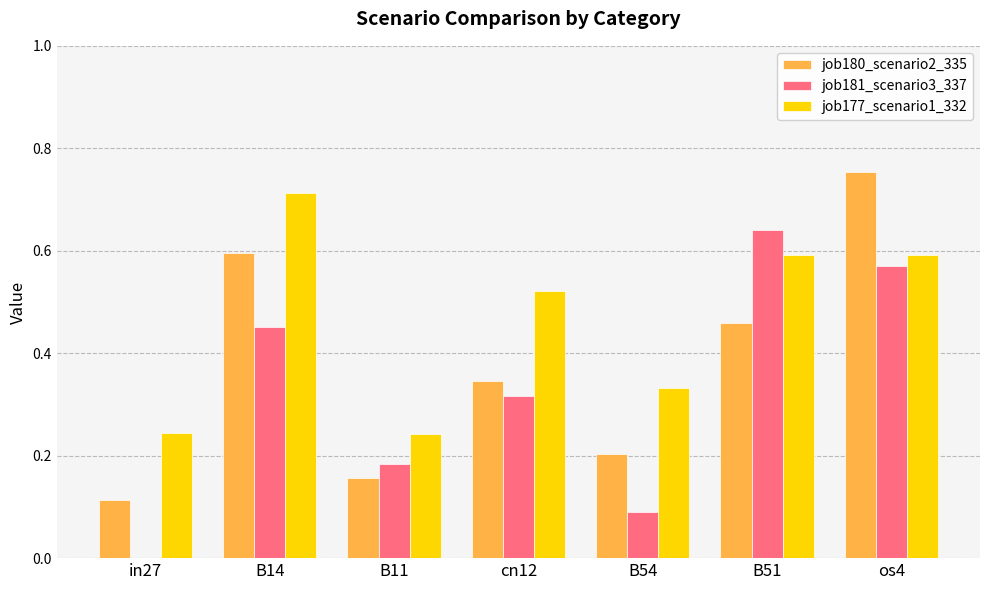

The job181_scenario3_337 series shows 0.9 at os4. True or false?

False